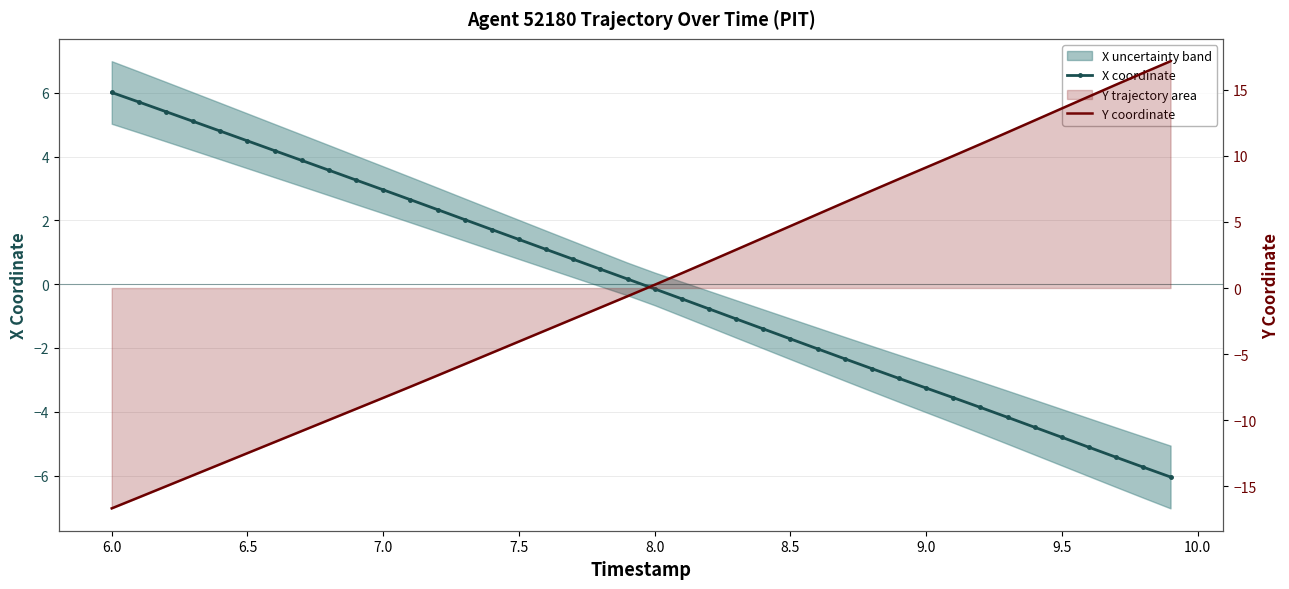

Reading left to right, extract all data points from this chart.

X coordinate: 6.0	5.7	5.4	5.1	4.8	4.5	4.2	3.9	3.6	3.3	3.0	2.6	2.3	2.0	1.7	1.4	1.1	0.8	0.5	0.2	-0.1	-0.5	-0.8	-1.1	-1.4	-1.7	-2.0	-2.3	-2.6	-3.0	-3.3	-3.6	-3.9	-4.2	-4.5	-4.8	-5.1	-5.4	-5.7	-6.0
Y coordinate: -16.7	-15.9	-15.0	-14.2	-13.3	-12.5	-11.7	-10.8	-10.0	-9.2	-8.3	-7.5	-6.6	-5.8	-4.9	-4.1	-3.2	-2.3	-1.5	-0.6	0.2	1.1	2.0	2.9	3.8	4.7	5.6	6.5	7.4	8.3	9.1	10.0	10.9	11.8	12.7	13.6	14.5	15.4	16.3	17.2